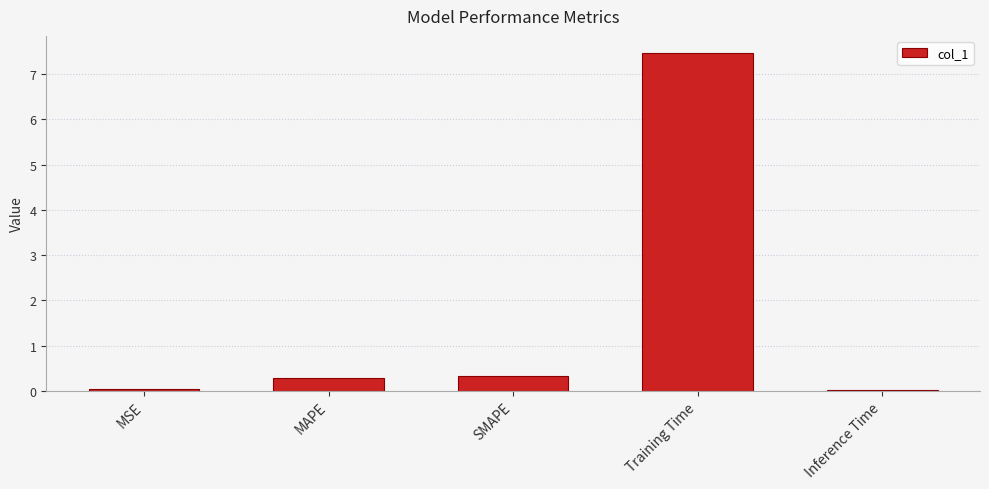

Are the bars horizontal?

No